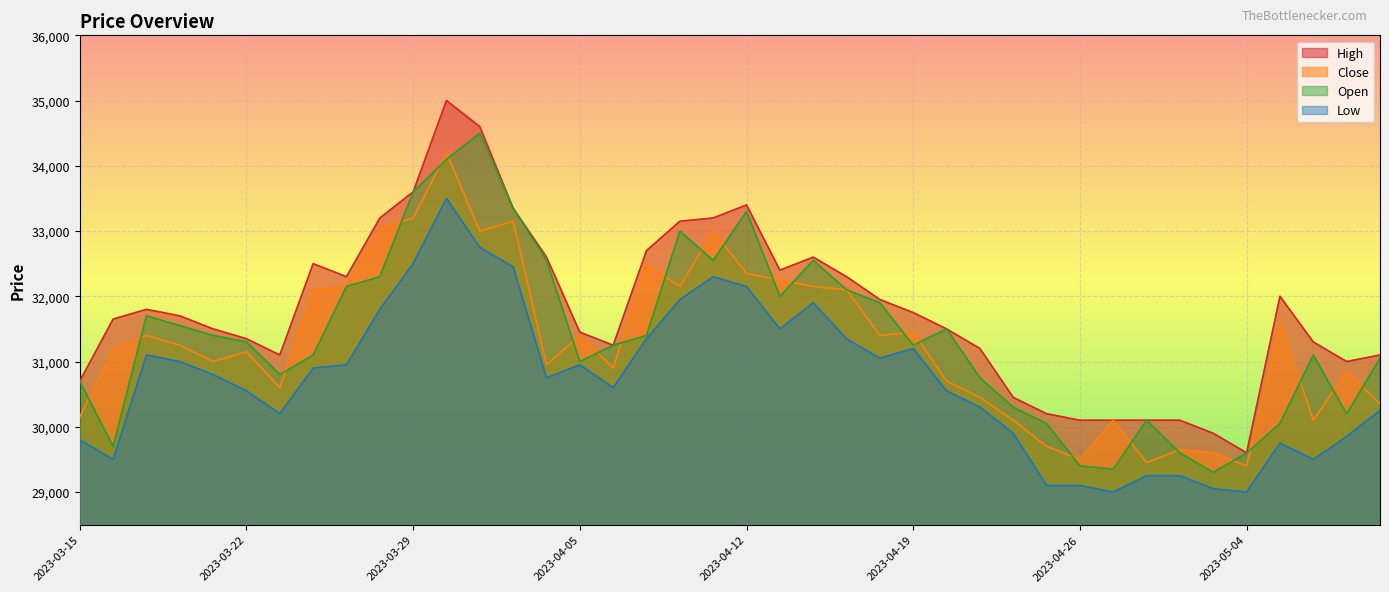

How many data points in Open are less than 31300?

20